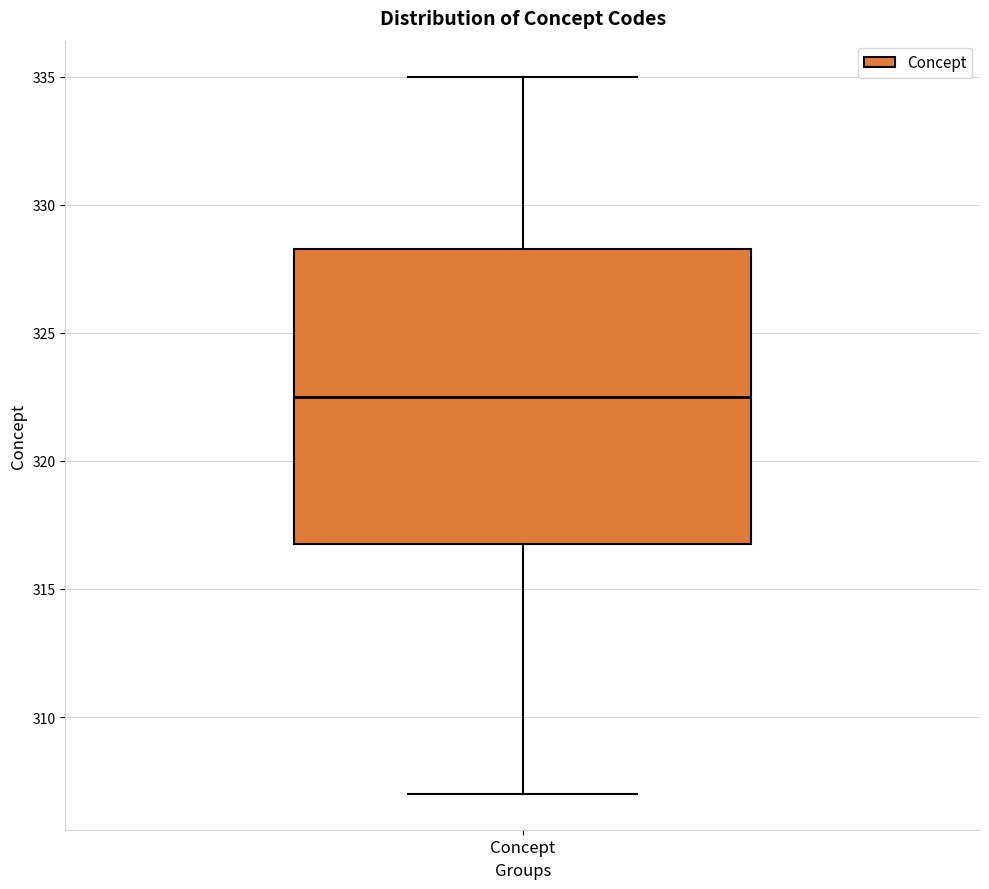

Read this box plot against the y-axis: the position of the median line, the range covered by the box, and the ends of both whiskers. The values are not printed on the chart, so give them approximately, as read against the axis.

median 322.5, box 317.0 to 328.5, whiskers 307.0 to 335.0